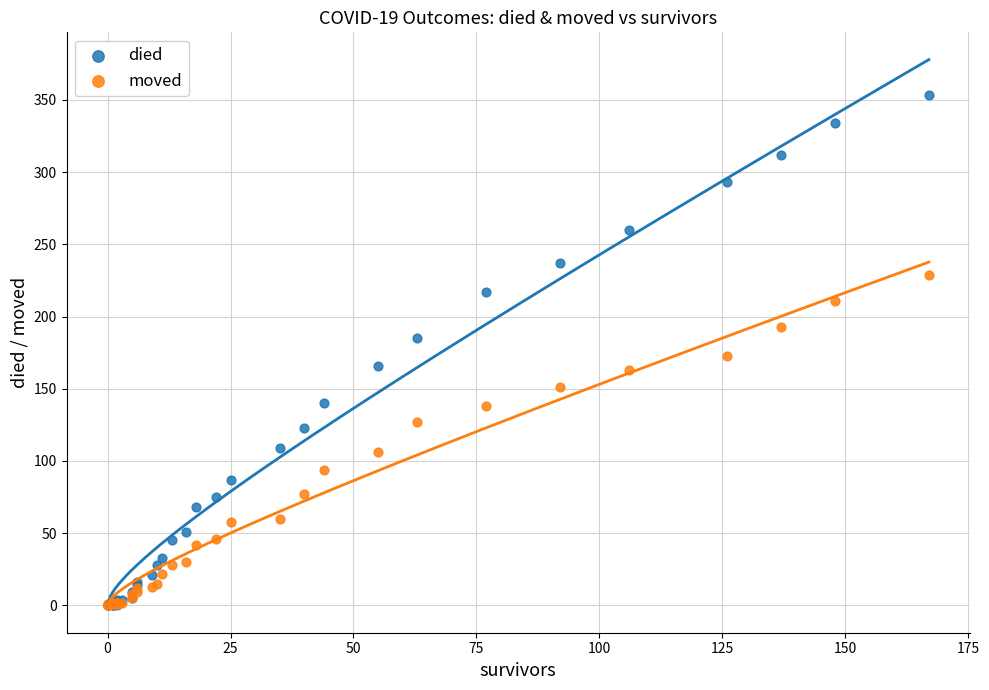

Which series has the widest spread of Y values?

died